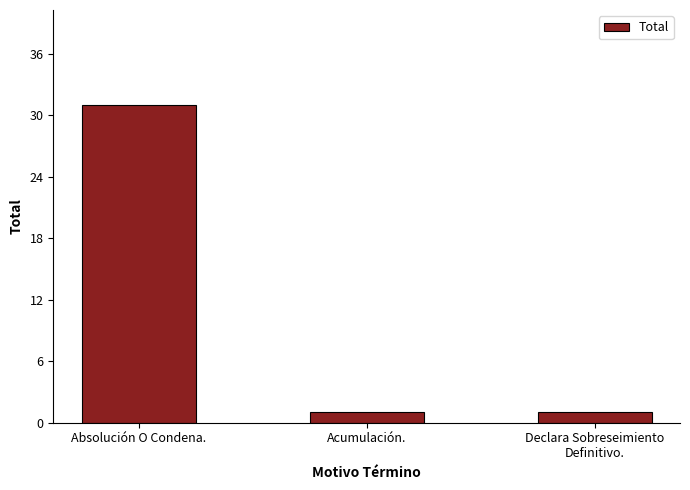

True or false: the data shows 8 at Absolución O Condena..

False